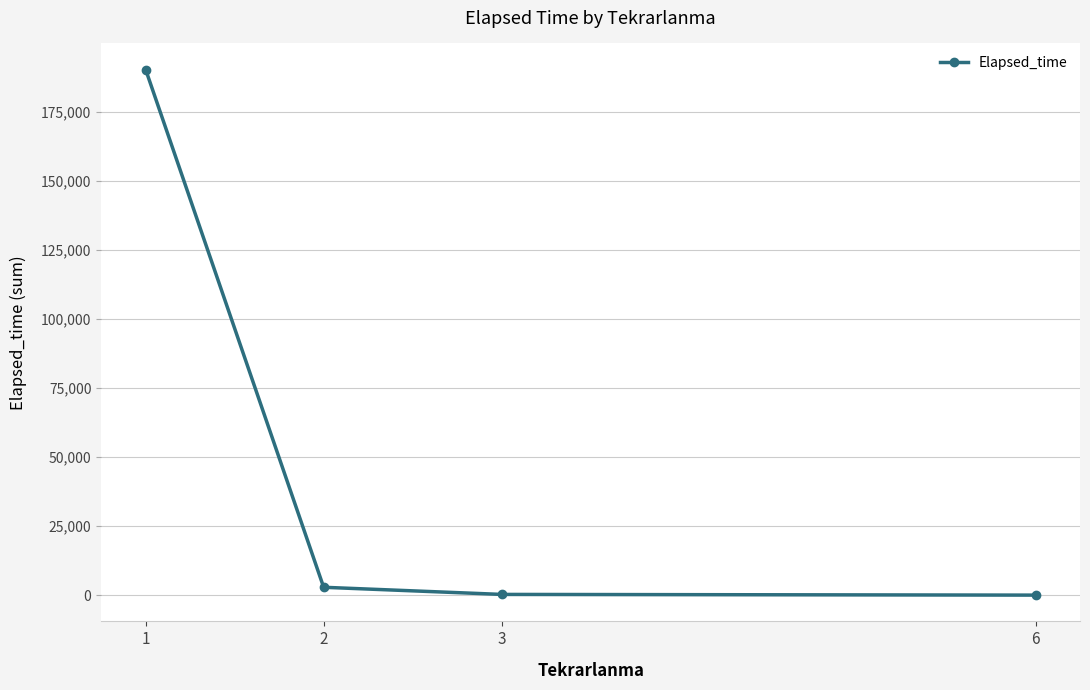

How many distinct data groups are displayed?

1